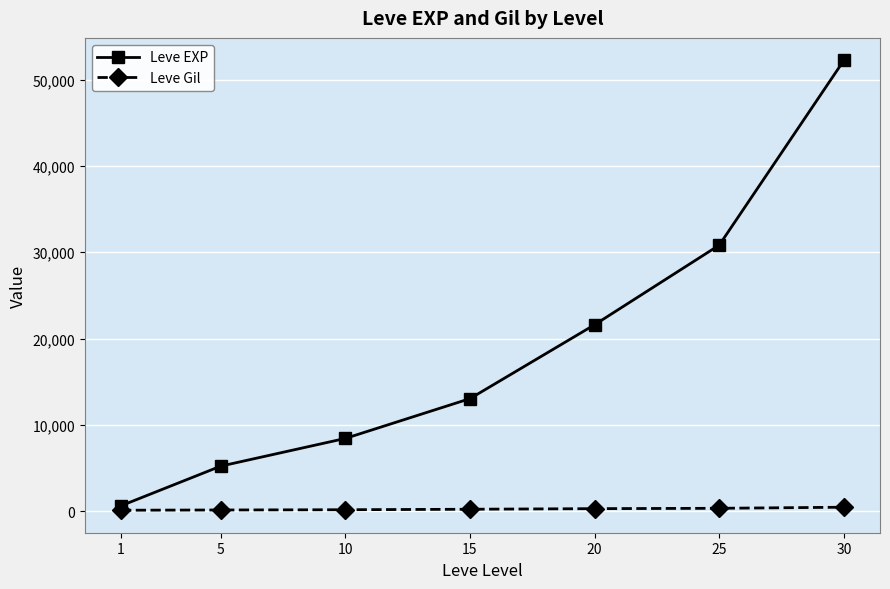

At which label does Leve EXP reach its peak?

30